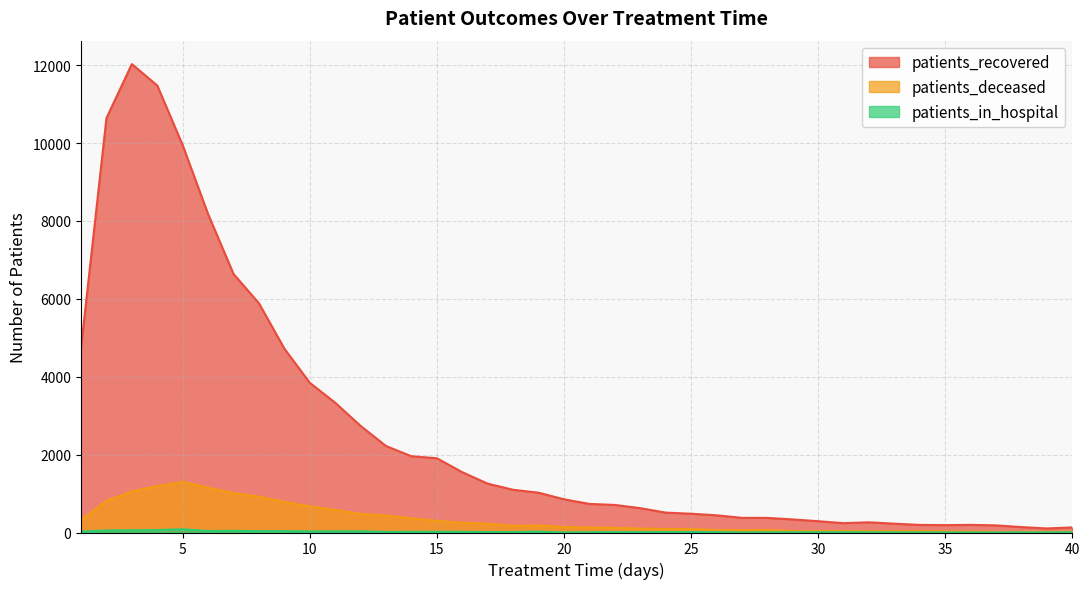

The patients_recovered series shows 734 at 21. True or false?

True